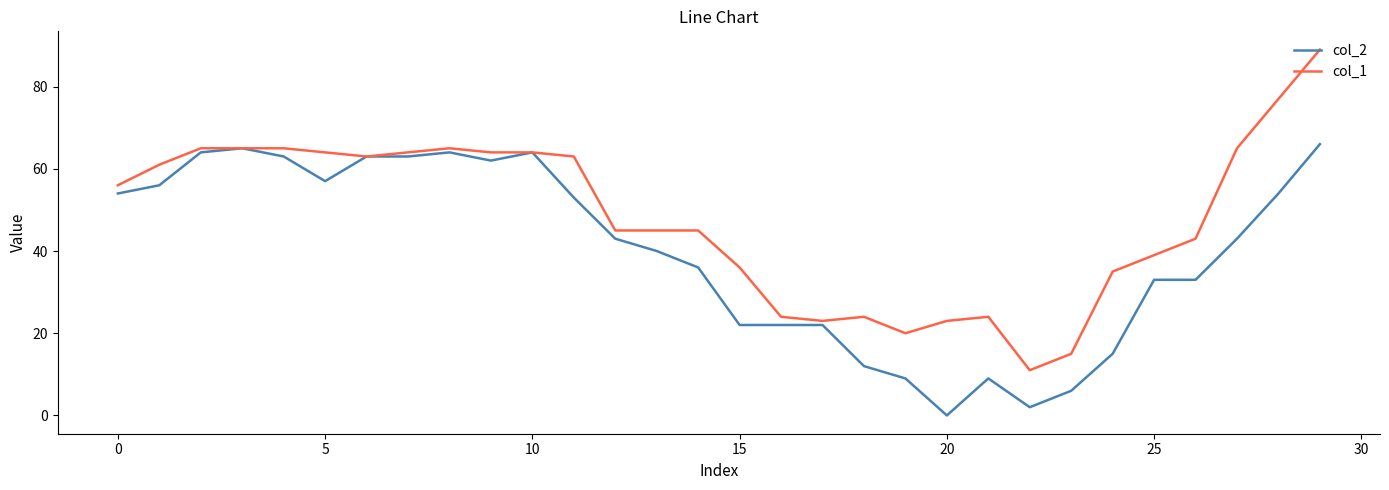

What is the greatest value displayed?

89